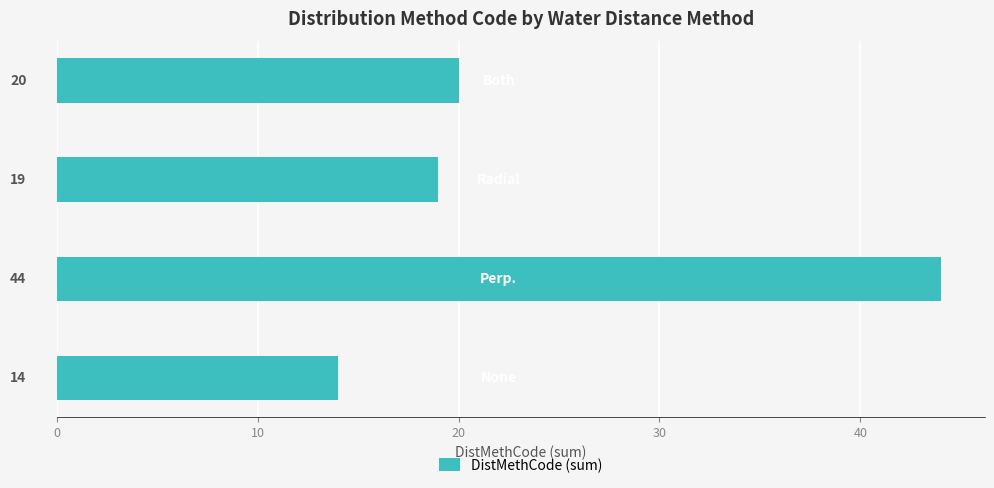

How many data points are less than 20?

2